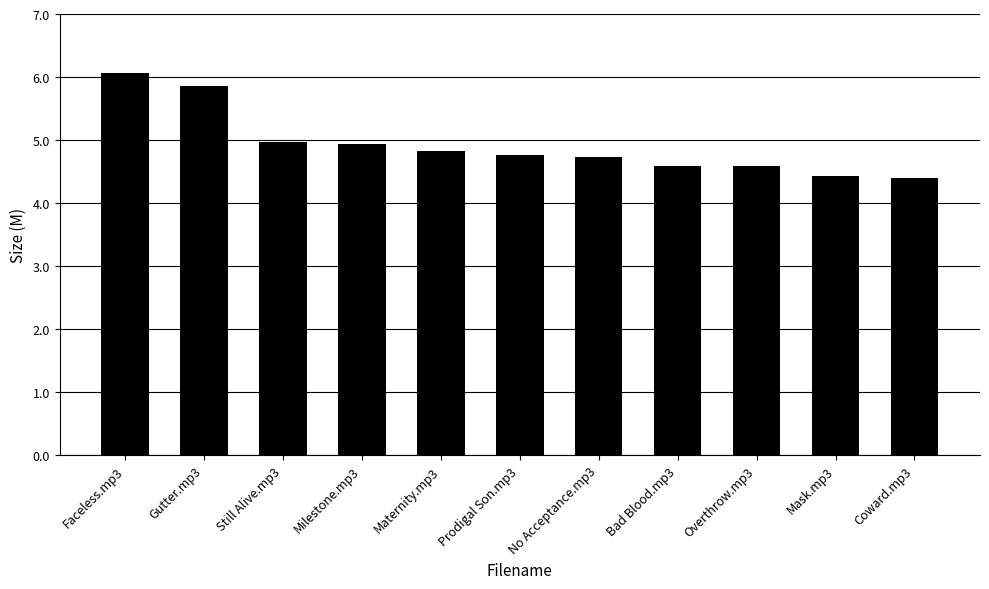

How many distinct data groups are displayed?

1